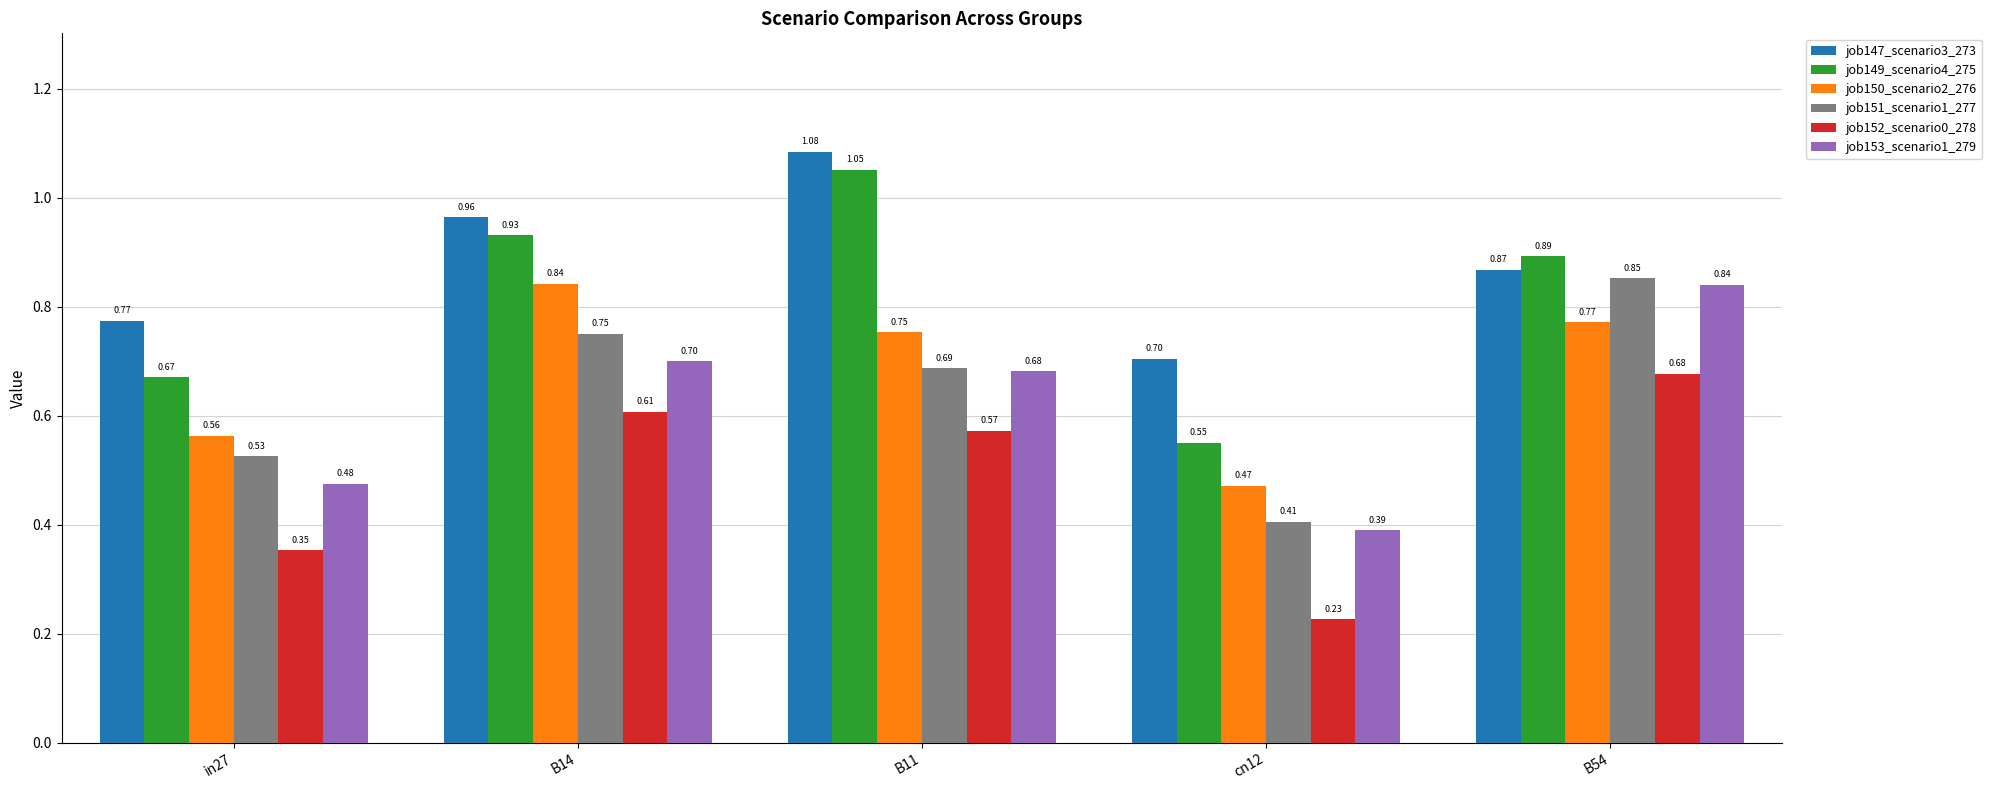

How many bars are there in each group?

6